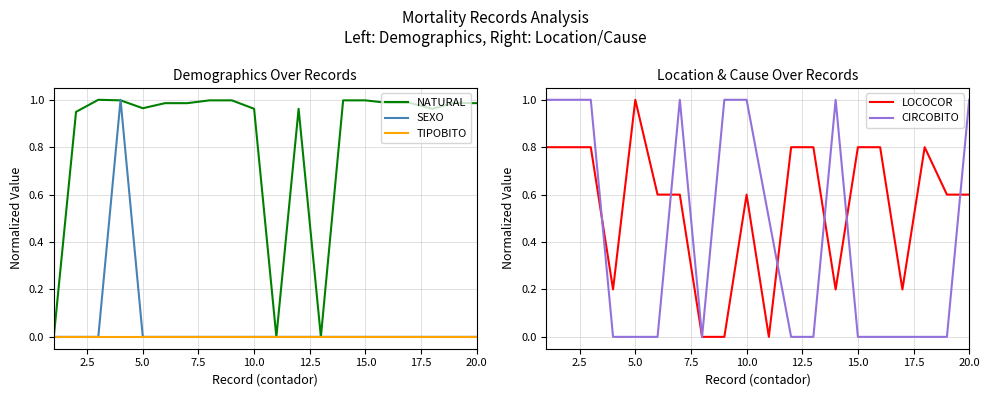

Is it true that SEXO equals -0.7 at 10.0?

False